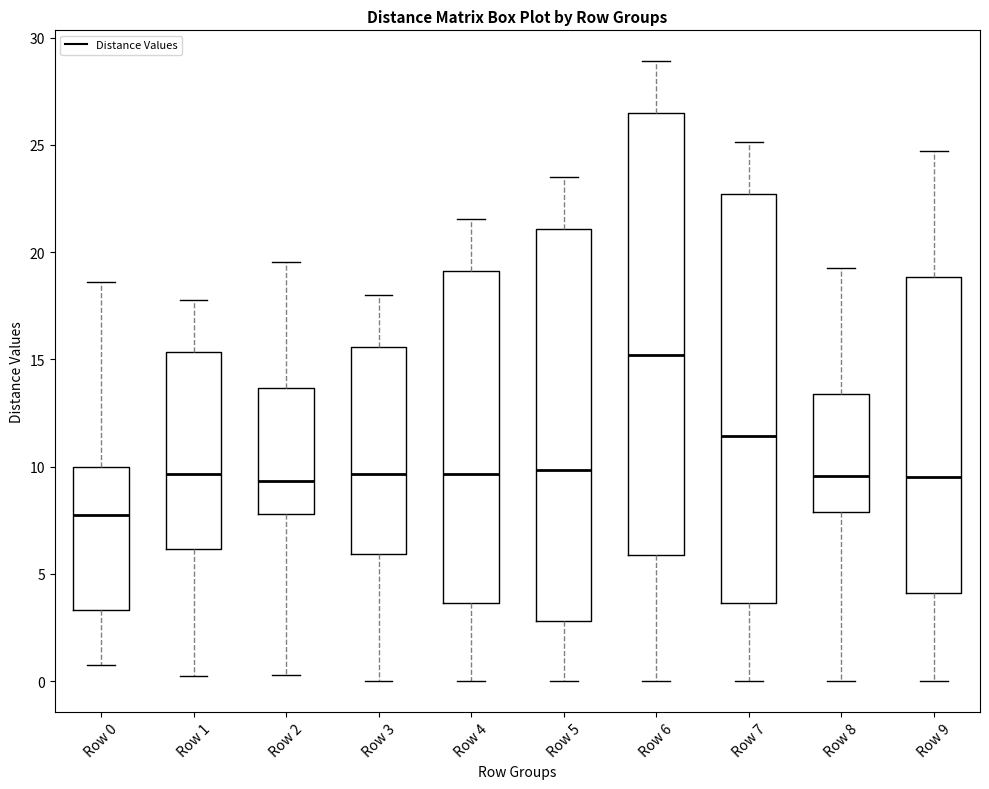

Where does the upper whisker of the box for Row 1 end on the y-axis? The values are not printed on the chart, so give them approximately, as read against the axis.

18.0